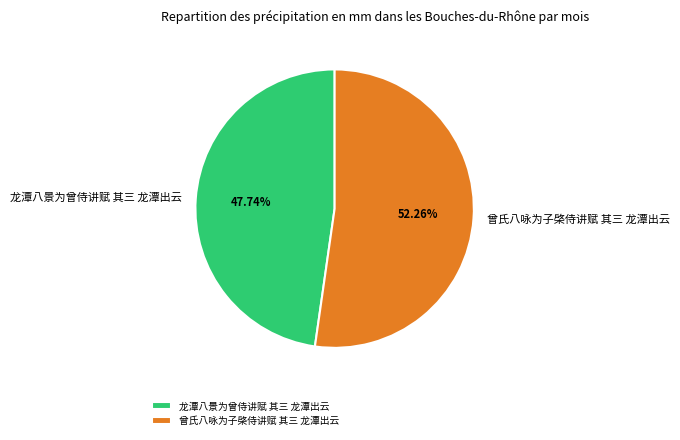

Is there any slice that represents more than half of the pie?

Yes